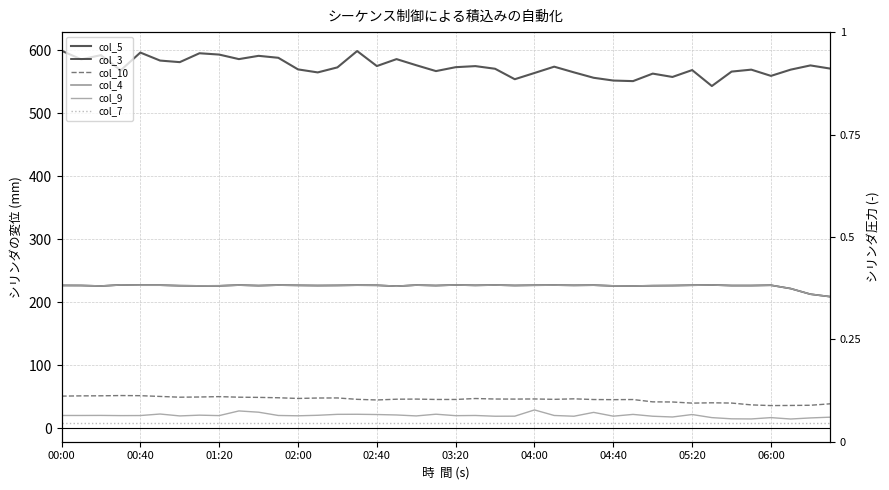

True or false: col_10 and col_7 intersect in this chart.

False